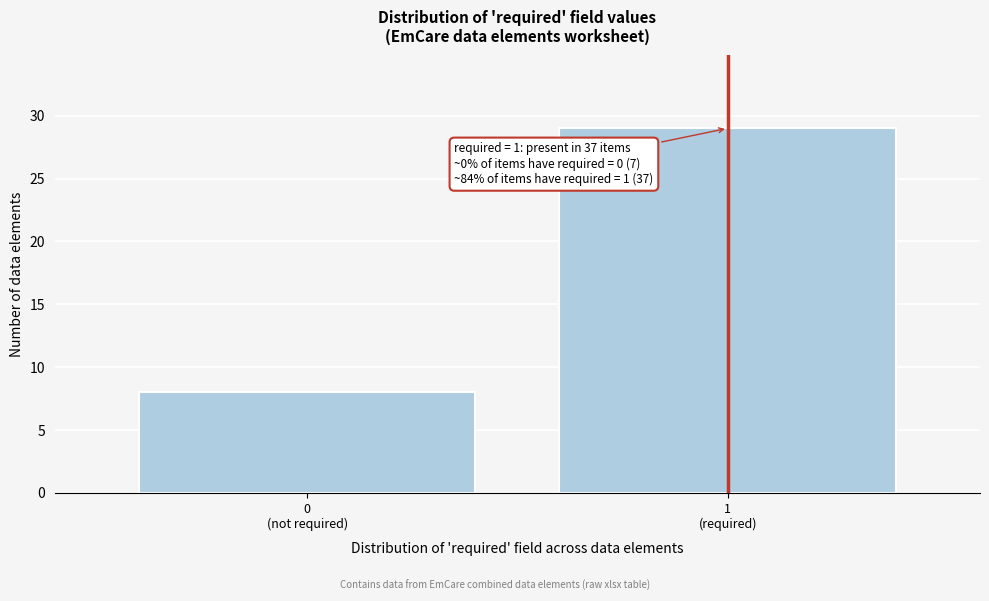

Reading left to right, what are all the values shown in this chart?

8	29